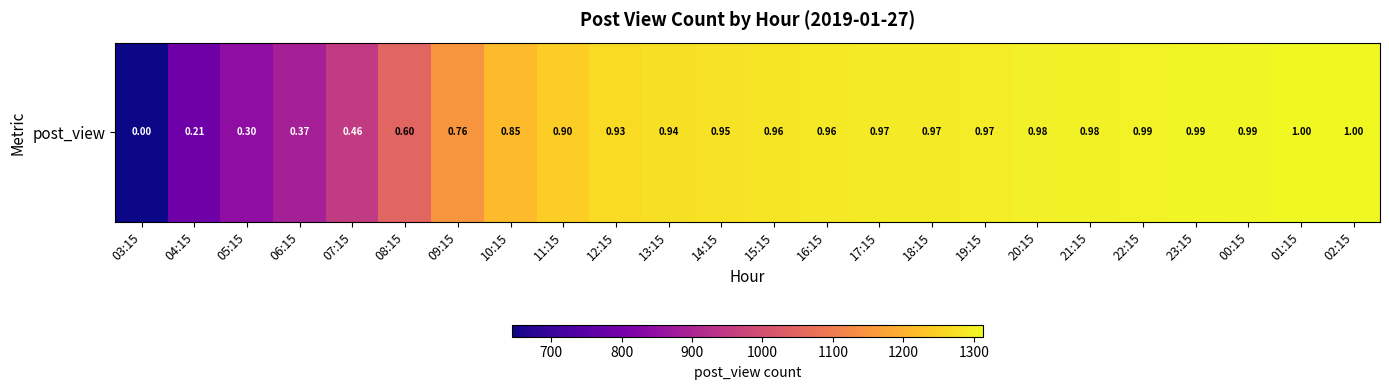

List the labels in order of value, smallest first.

03:15, 04:15, 05:15, 06:15, 07:15, 08:15, 09:15, 10:15, 11:15, 12:15, 13:15, 14:15, 15:15, 16:15, 17:15, 18:15, 19:15, 20:15, 21:15, 22:15, 23:15, 00:15, 01:15, 02:15